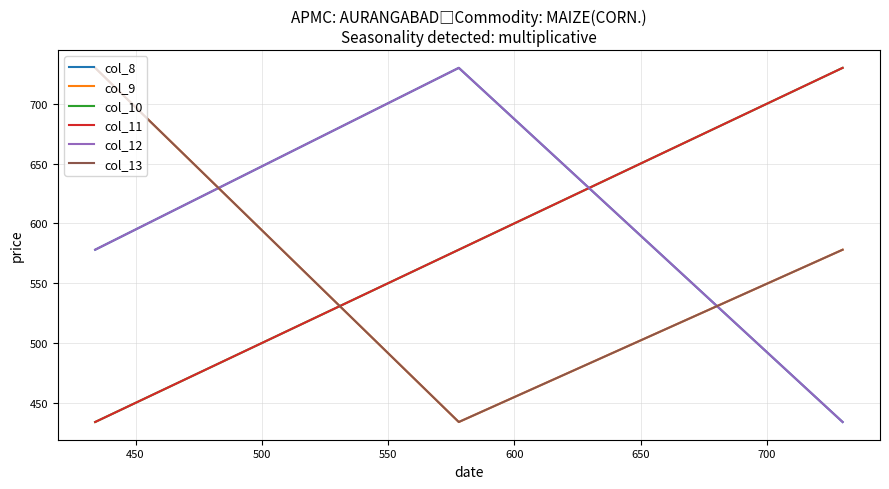

List the series in order of their peak value, lowest first.

col_8, col_9, col_10, col_11, col_12, col_13